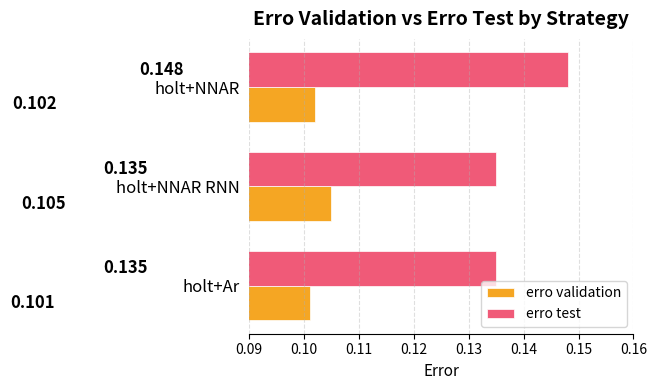

List the series in order of their peak value, lowest first.

erro validation, erro test